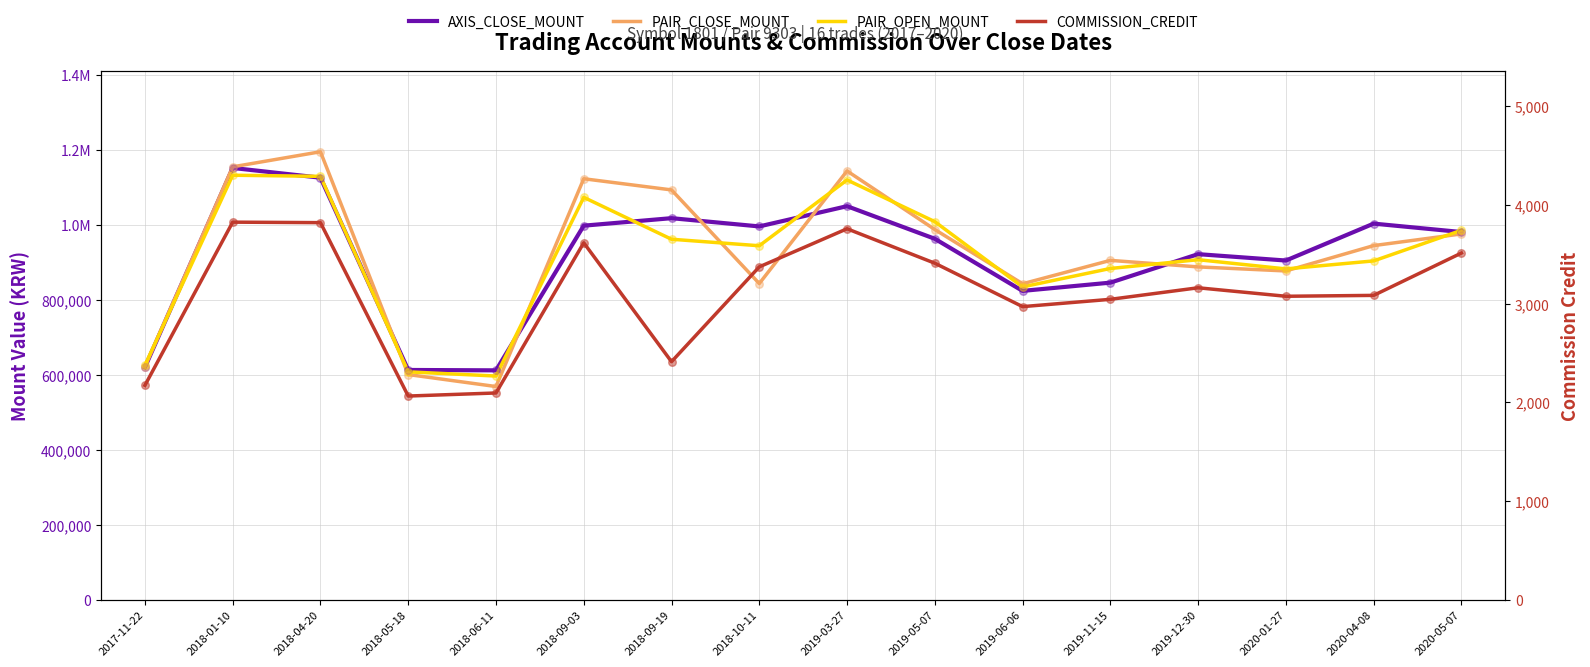

Which series has the largest total across all categories?

PAIR_CLOSE_MOUNT